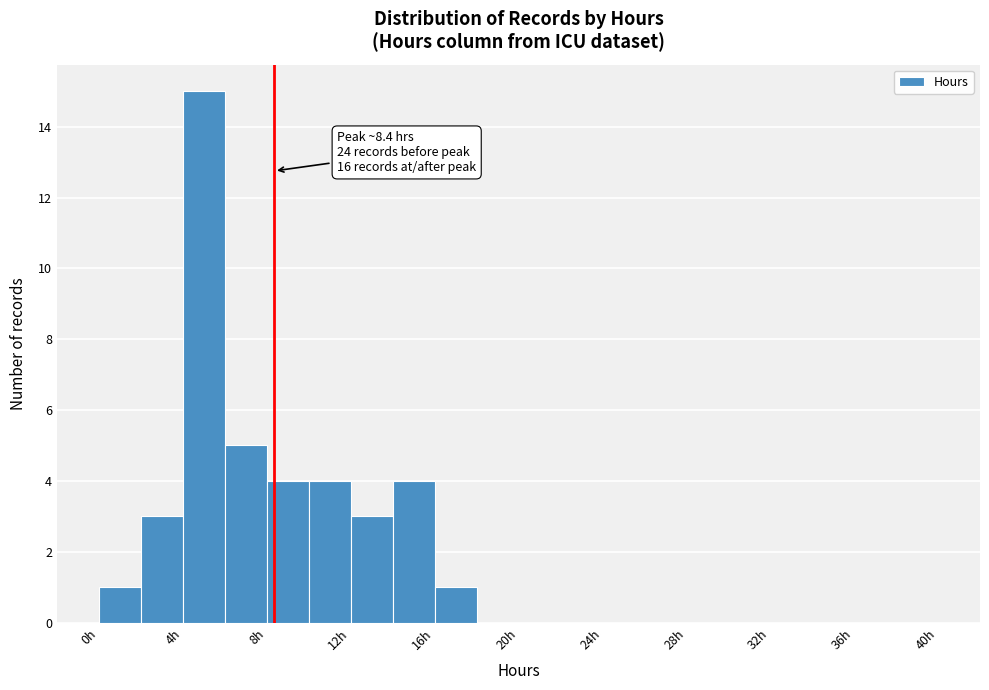

Which range on the x-axis has the tallest bar?

4 to 6